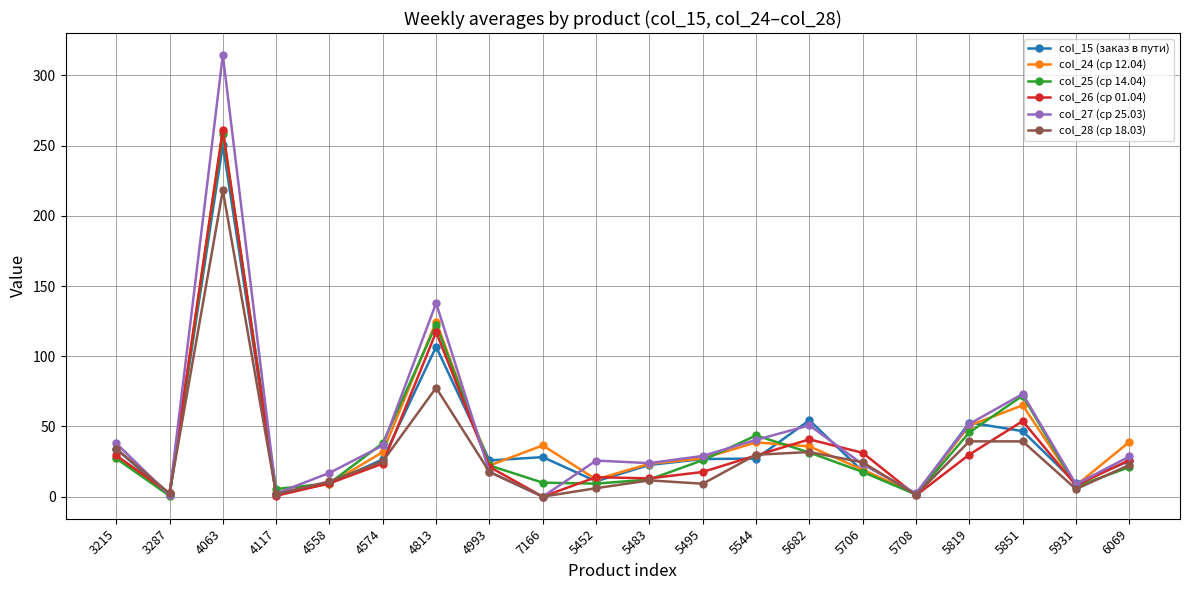

How many data points in col_26 (ср 01.04) are above 23?

10